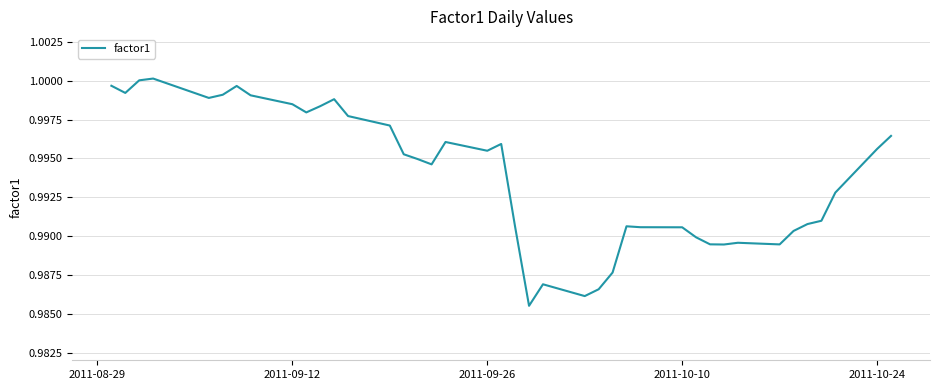

Does the chart have visible grid lines?

Yes